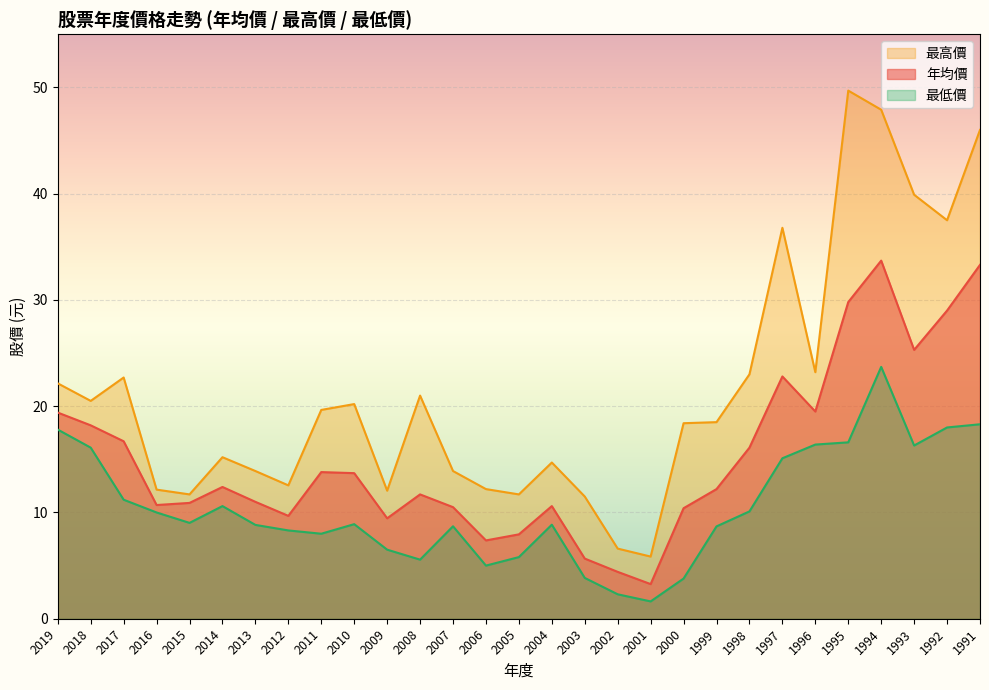

The value of 最高價 at 2006 is 18.9. True or false?

False